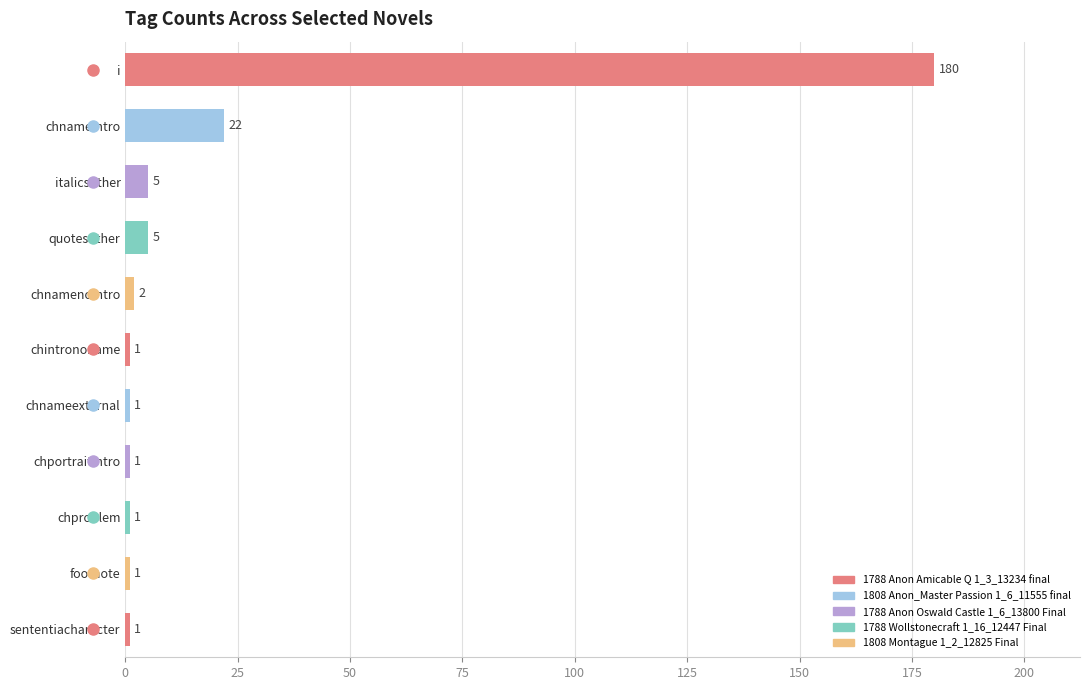

Read the value at quotesother, to the nearest 5.

5